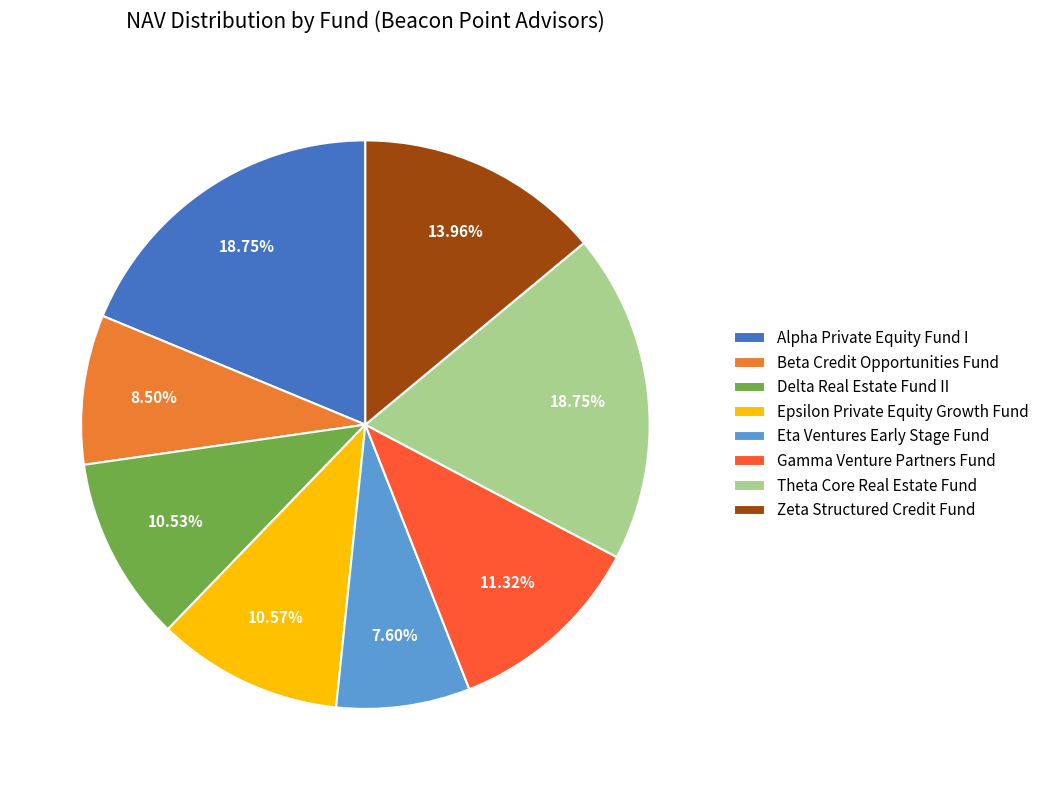

The Theta Core Real Estate Fund slice represents 19% of the pie. True or false?

True